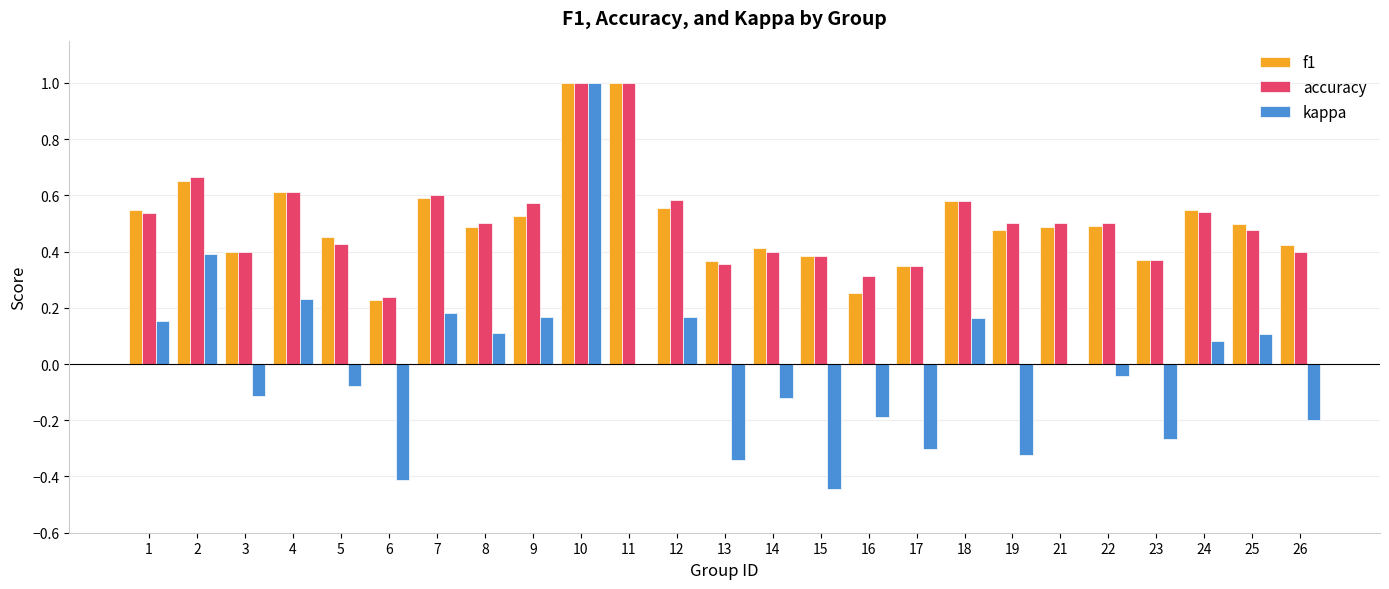

What is the sum of all f1 values?

12.7